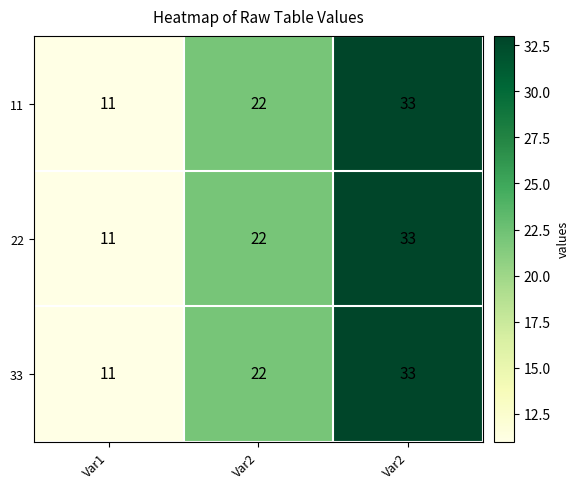

How many data points does each series have?

3